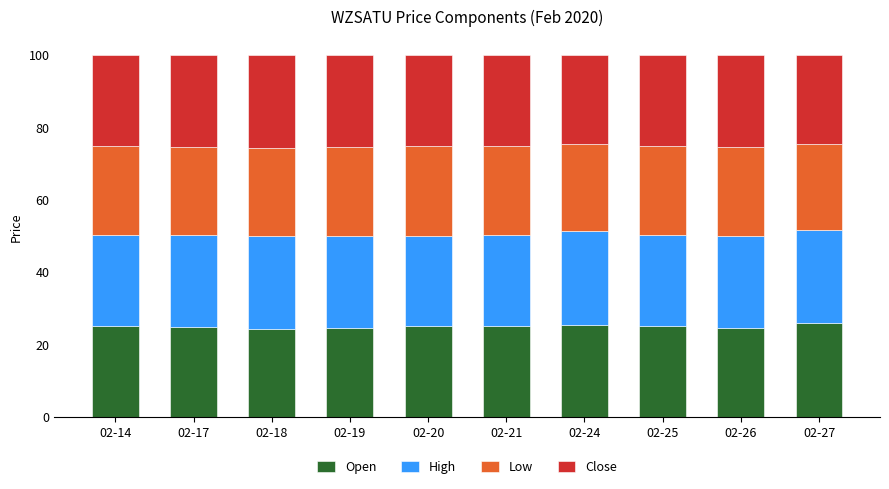

What is the total value across all series at 02-21?

100.0